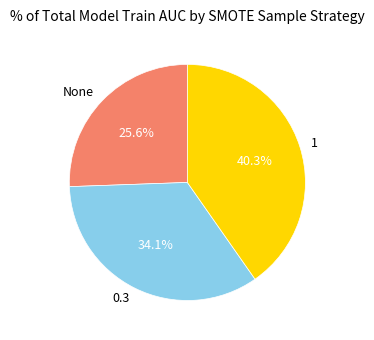

Which slice is the smallest?

None